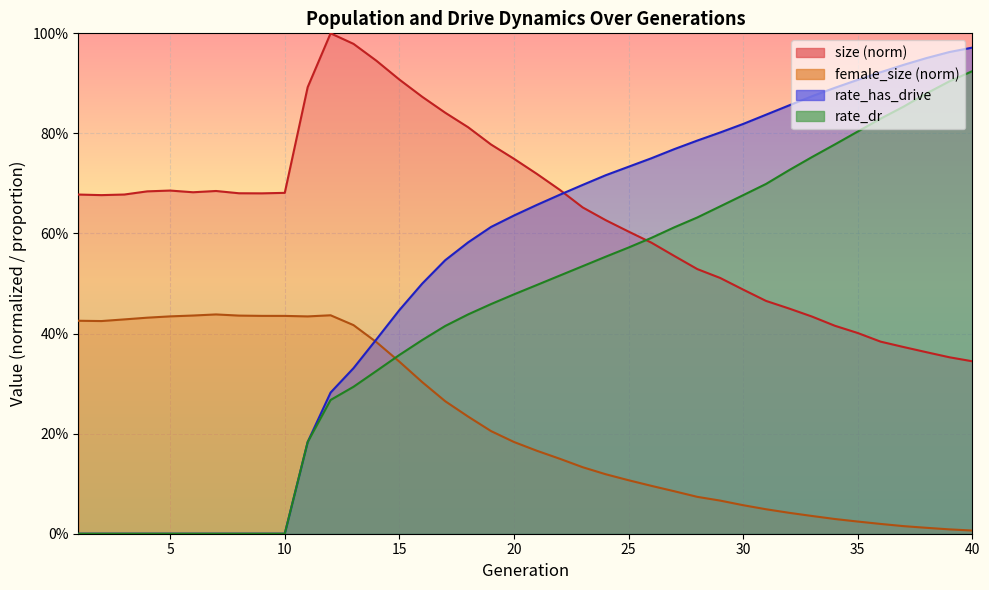

How many interior local peaks does the female_size series have?

2